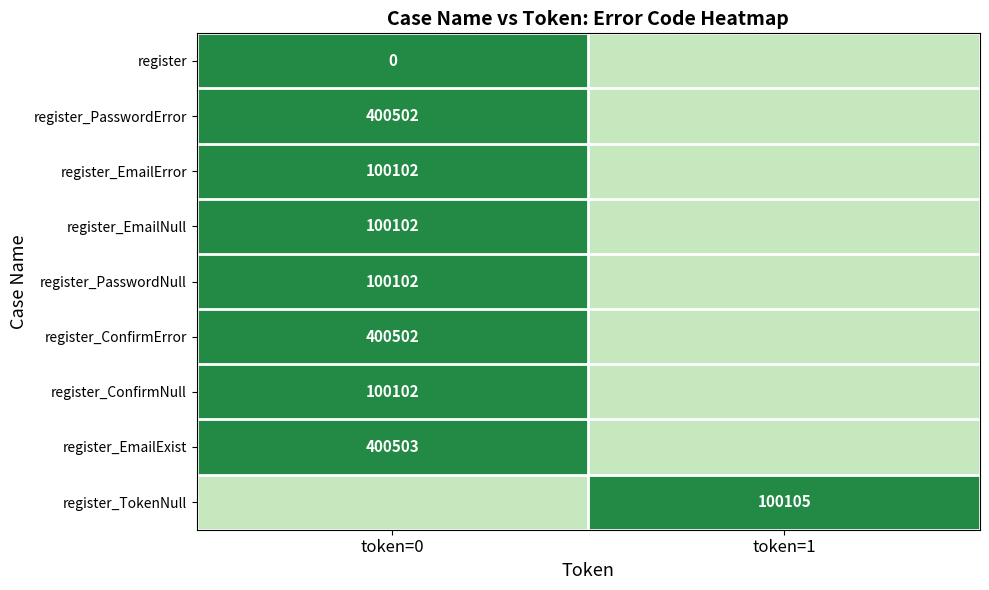

True or false: register_PasswordError has a value of 552673 at token=0.

False